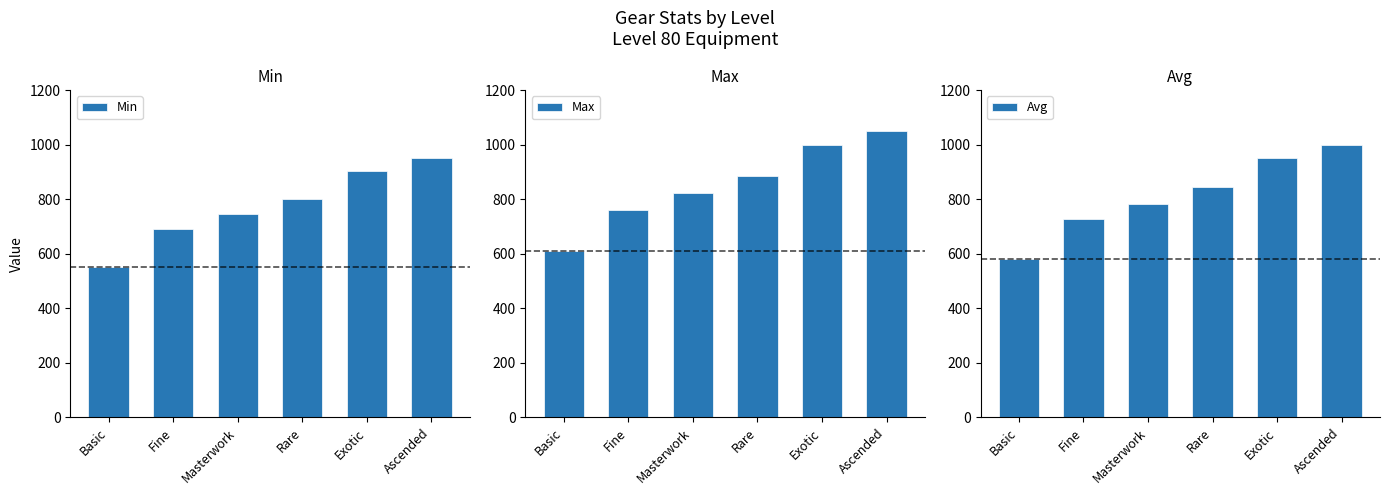

How many data points in Avg are less than 844?

3